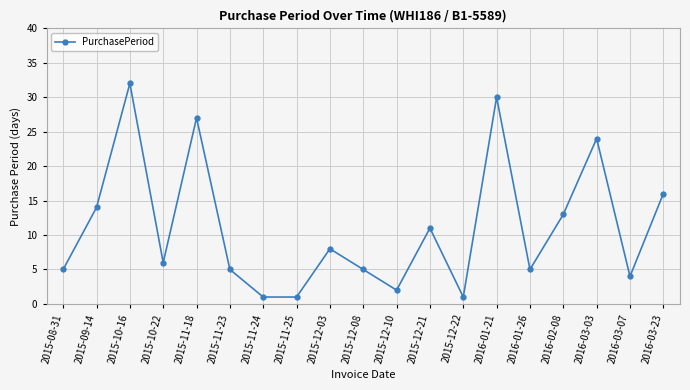

Read the value at 2016-03-03.

24